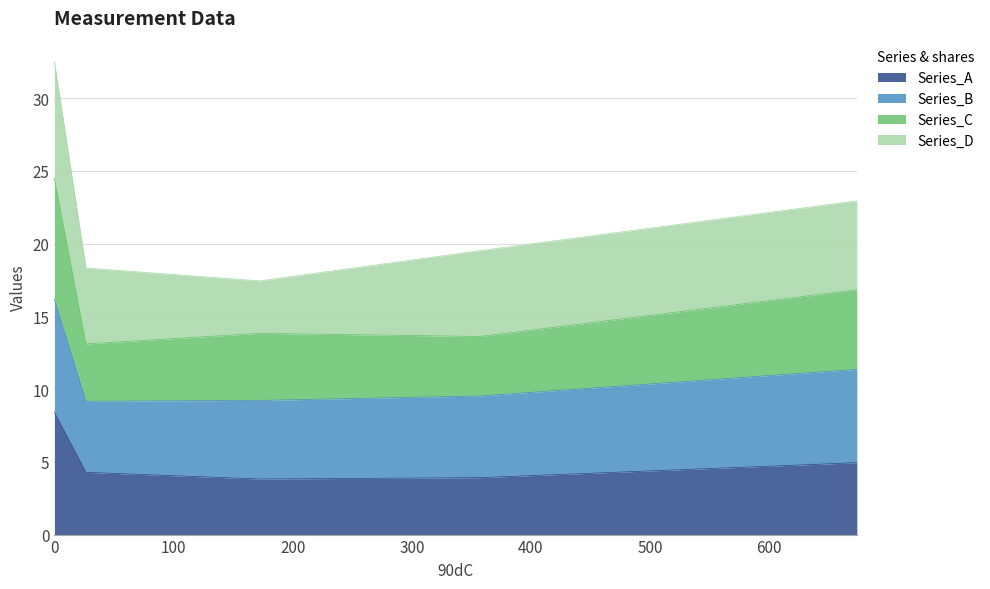

At which category does Series_A reach its first local valley?

172.53